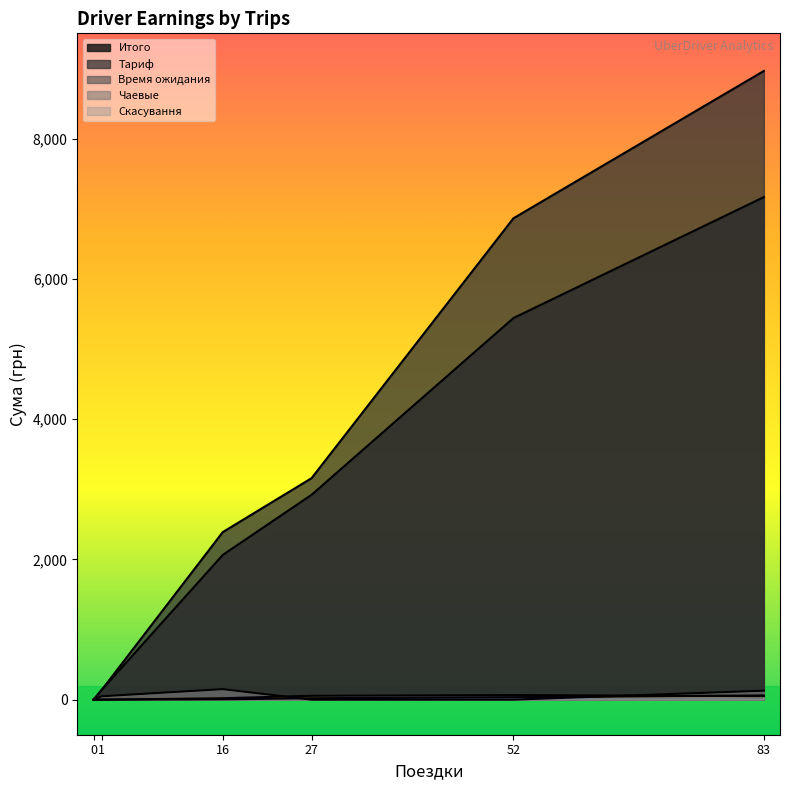

What are all the series names shown in the legend?

Итого, Тариф, Время ожидания, Чаевые, Скасування